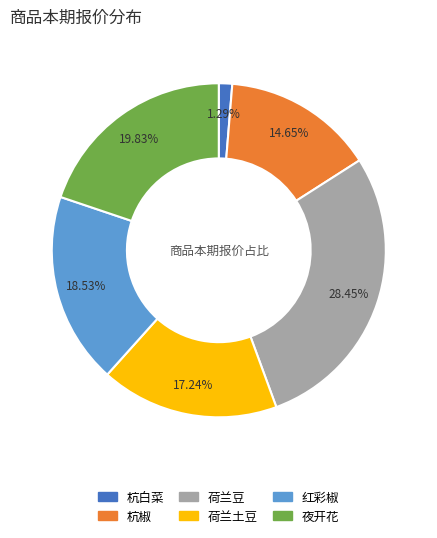

Is it true that 红彩椒 is 10% of the pie?

False